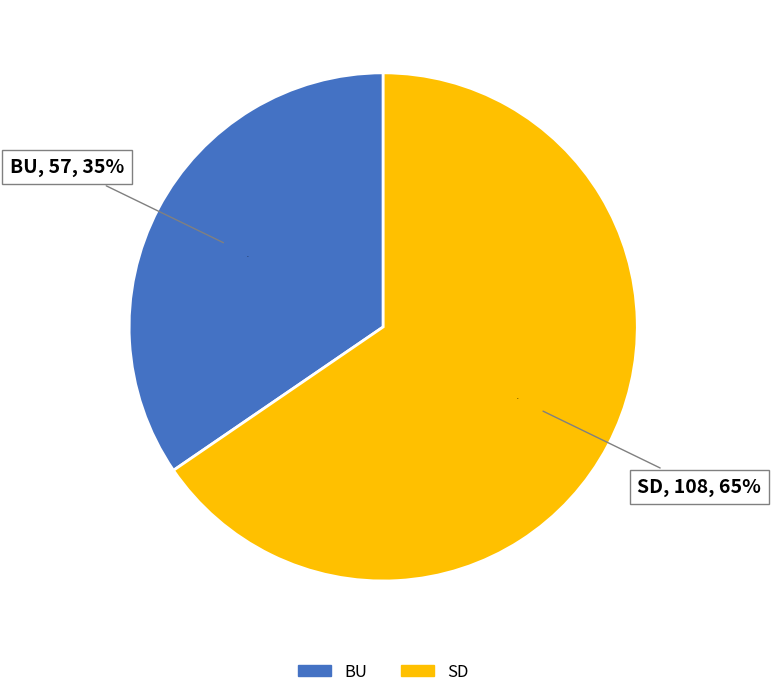

Which slice represents more than half of the pie?

SD